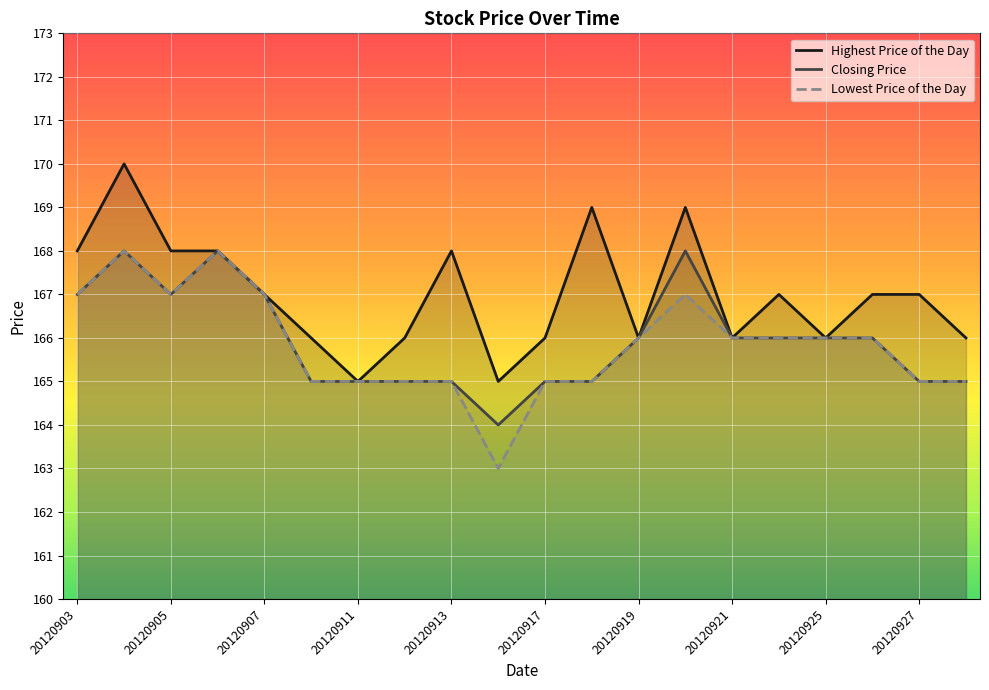

What is the smallest value displayed?

163